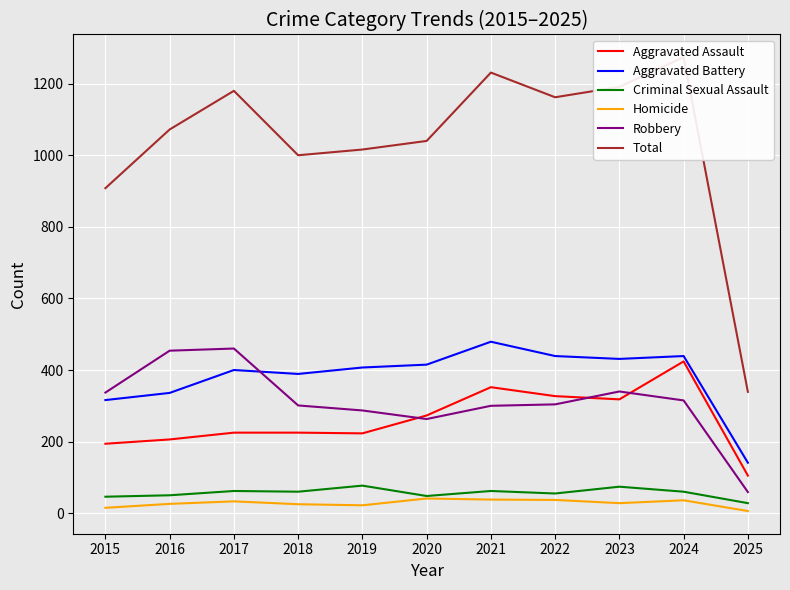

How many lines are shown in the chart?

6